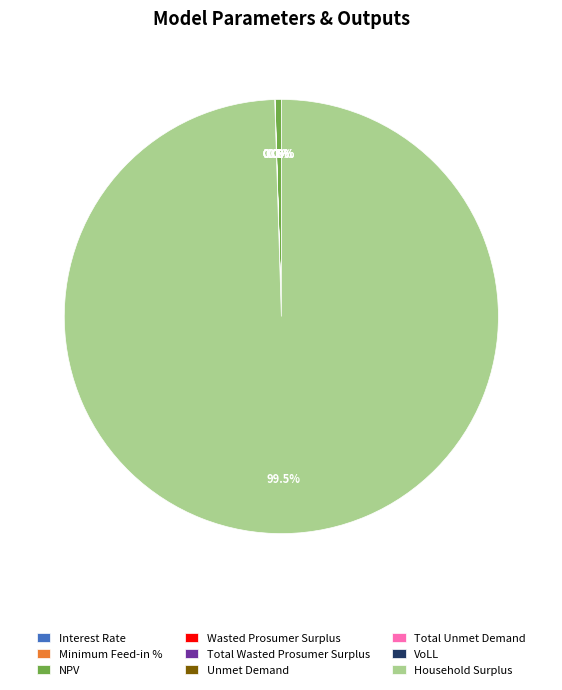

Count the number of slices in the pie.

9